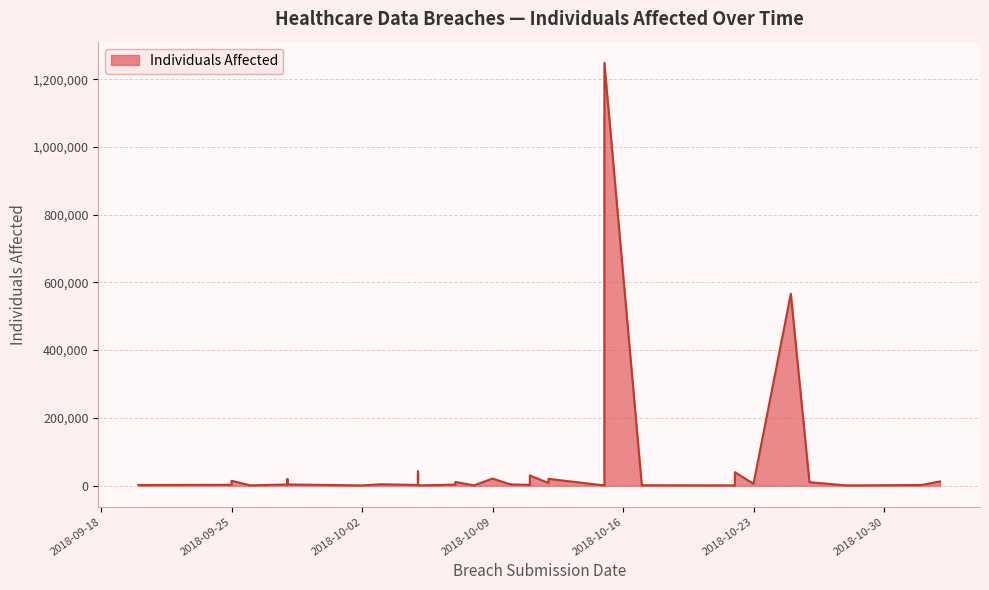

The chart shows a value of 1117 at 2018-11-01. True or false?

False